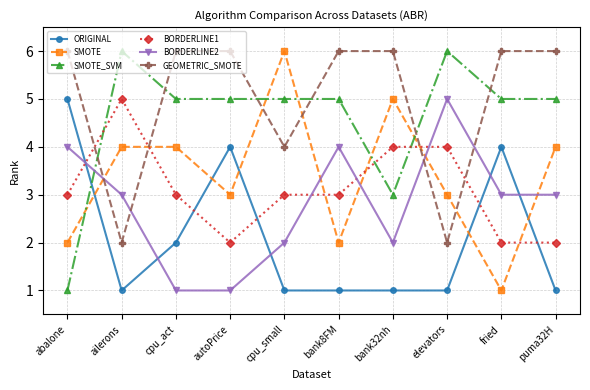

True or false: SMOTE_SVM has more than 1 points higher than both neighbors.

True